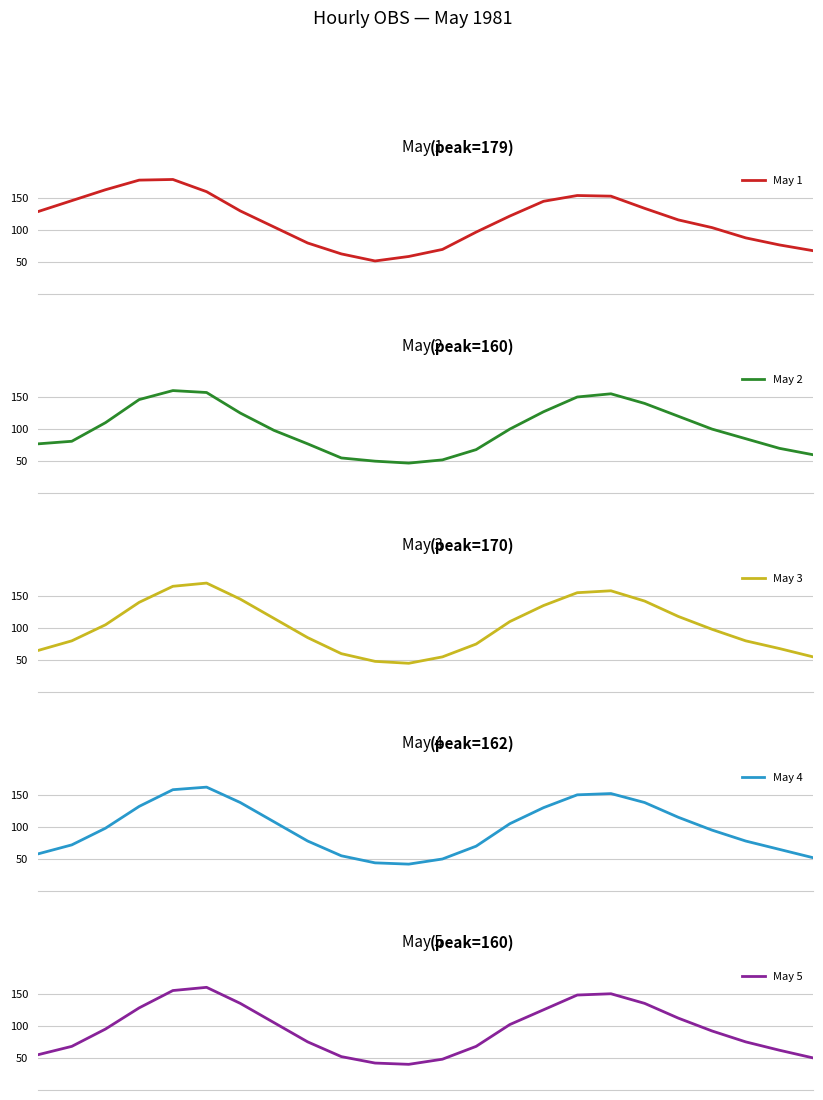

At which category is the sum across all series the highest?

4